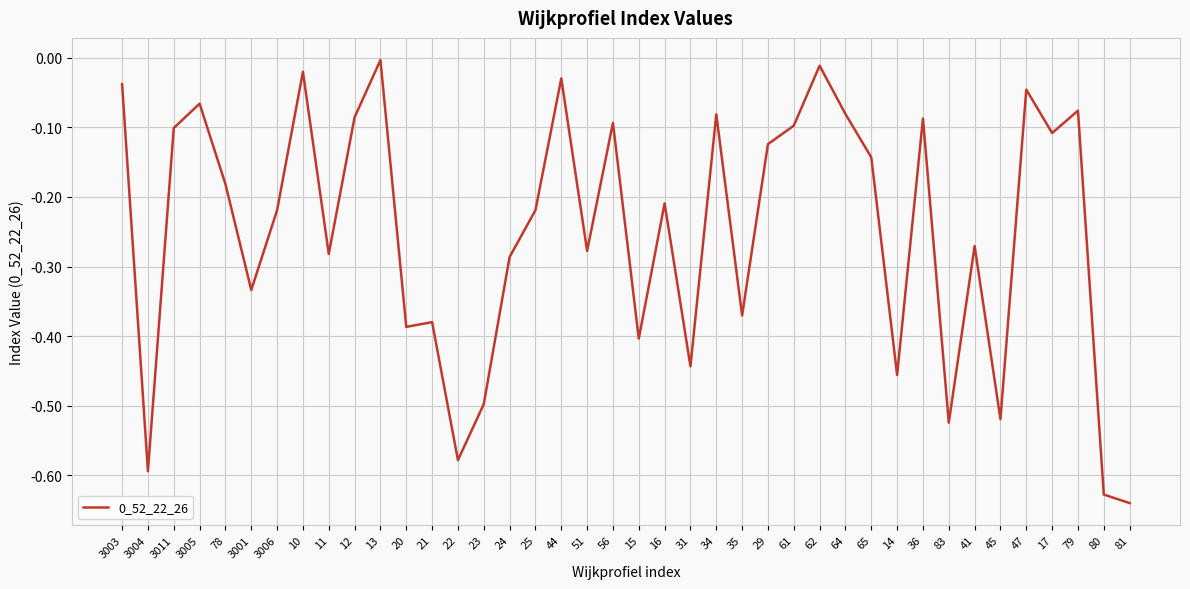

Where is the data nearest to the value 0?

13